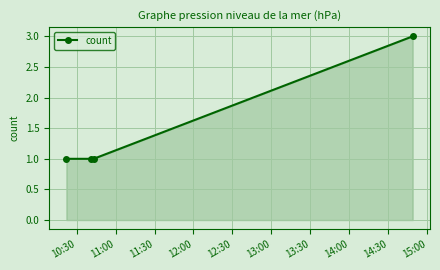

True or false: there are more than 1 points higher than both neighbors.

False